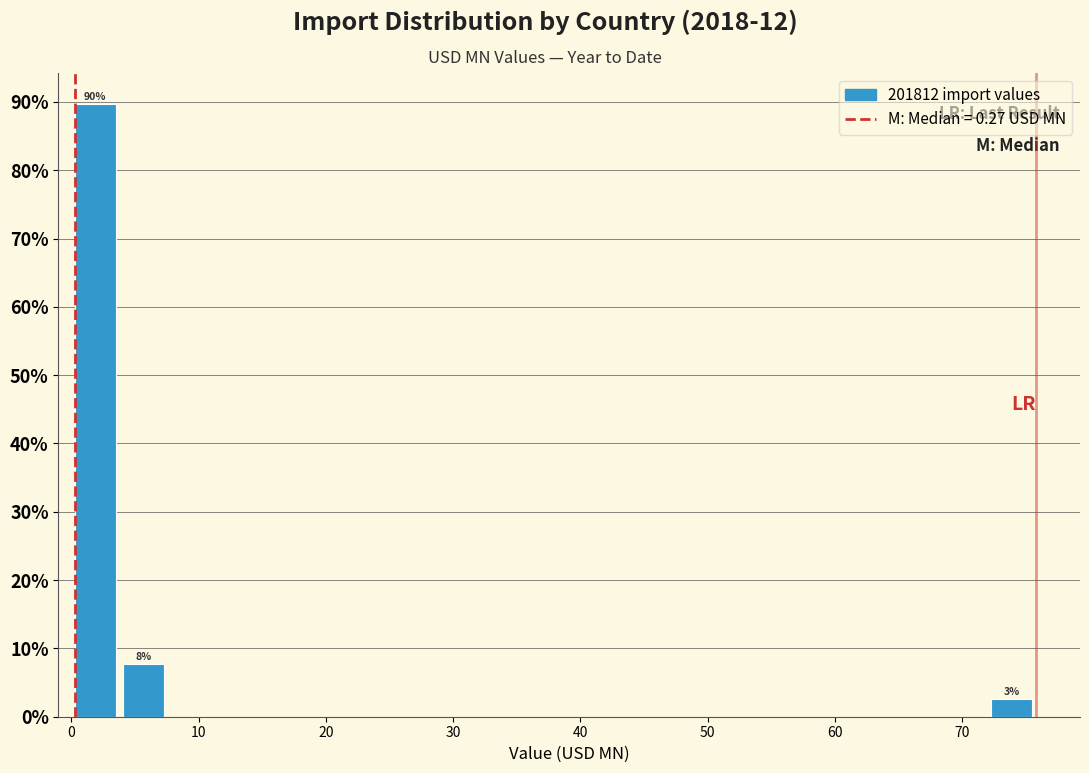

Read against the x-axis, roughly where is the centre of the tallest bar?

2